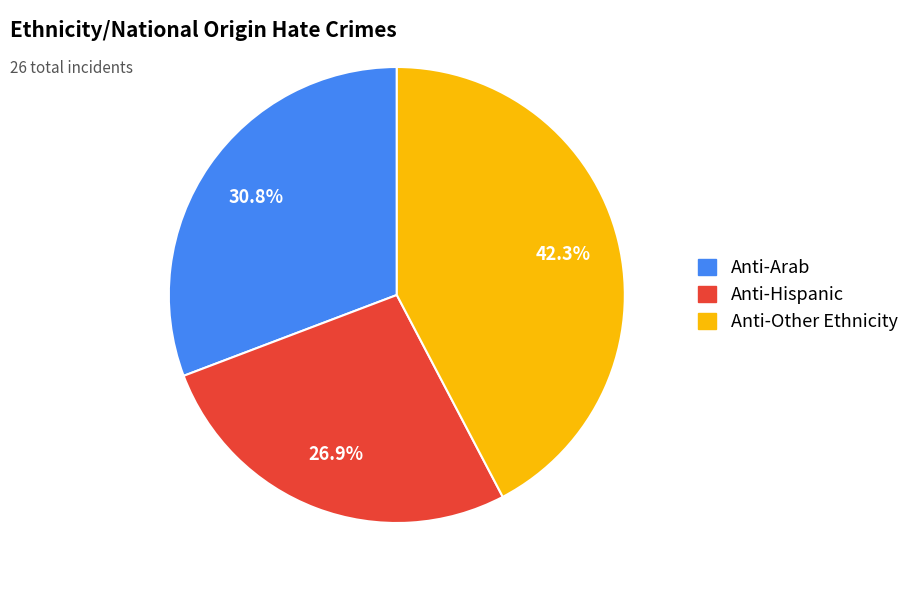

To the nearest percent, what is the difference between the Anti-Other Ethnicity and Anti-Hispanic slice percentages?

15%